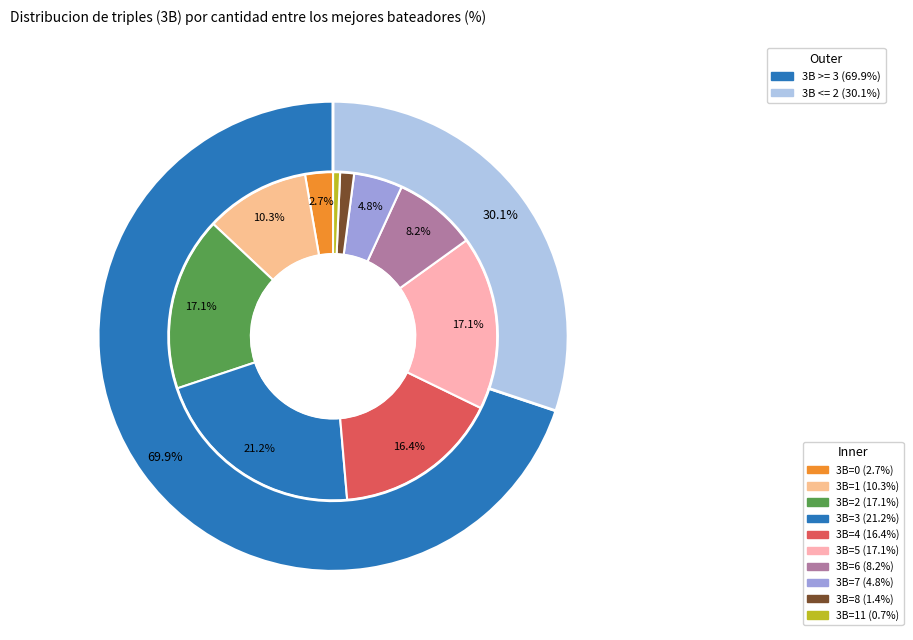

Does 8 account for over 50% of the chart?

No